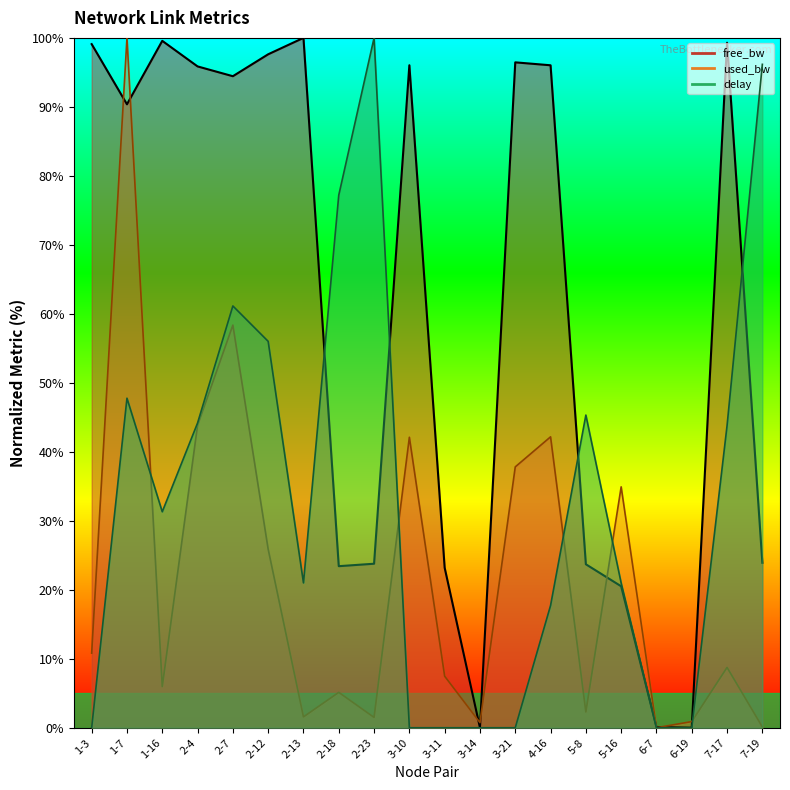

The delay series shows 45.2 at 6-19. True or false?

False